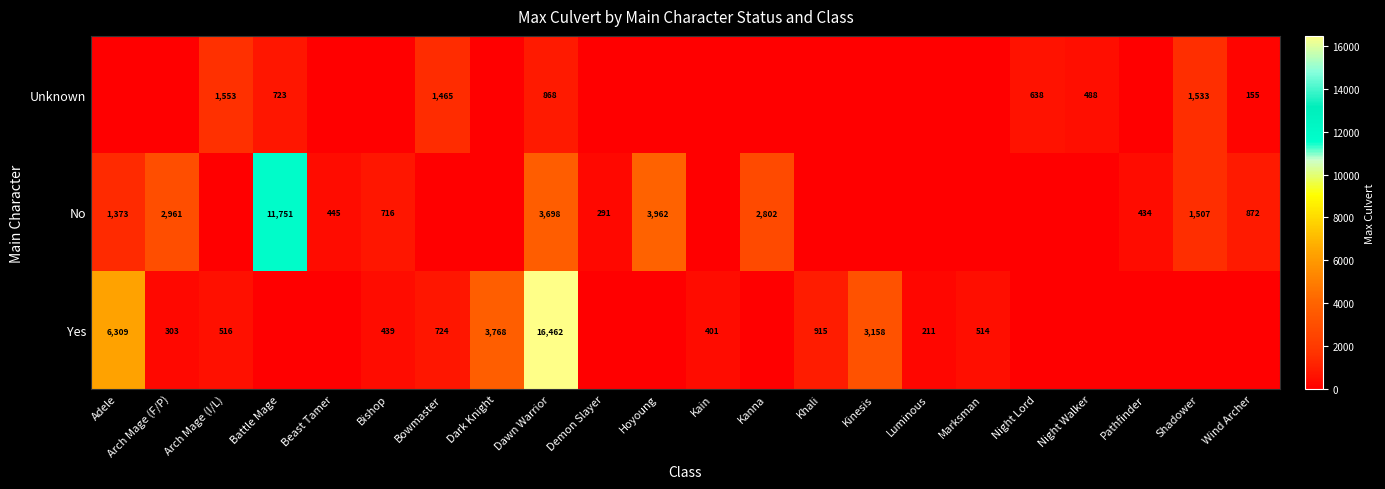

At which category is the sum across all series the highest?

Dawn Warrior